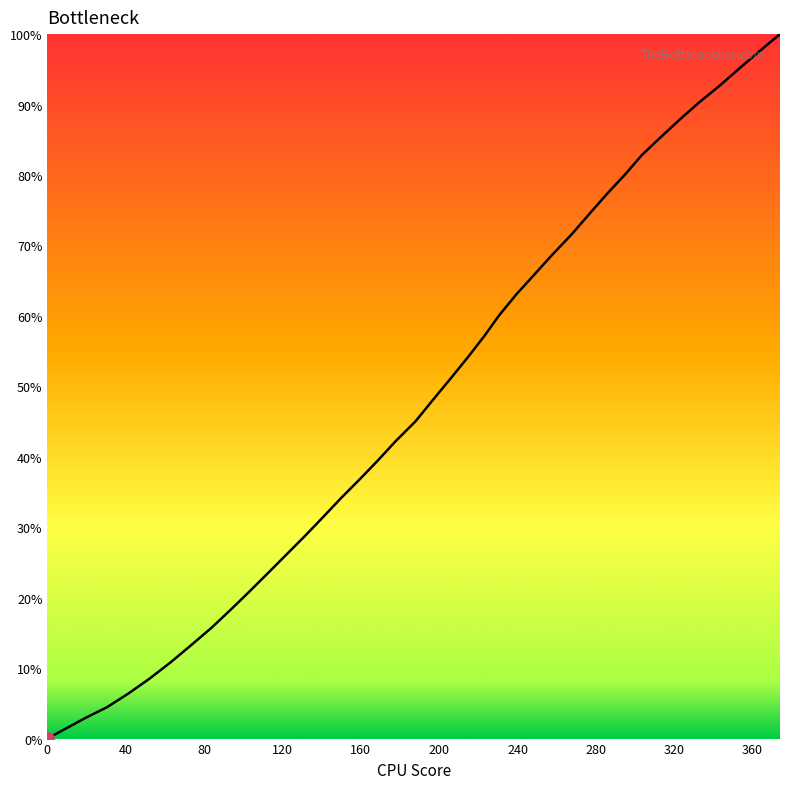

Does the chart display data point markers on the line(s)?

No